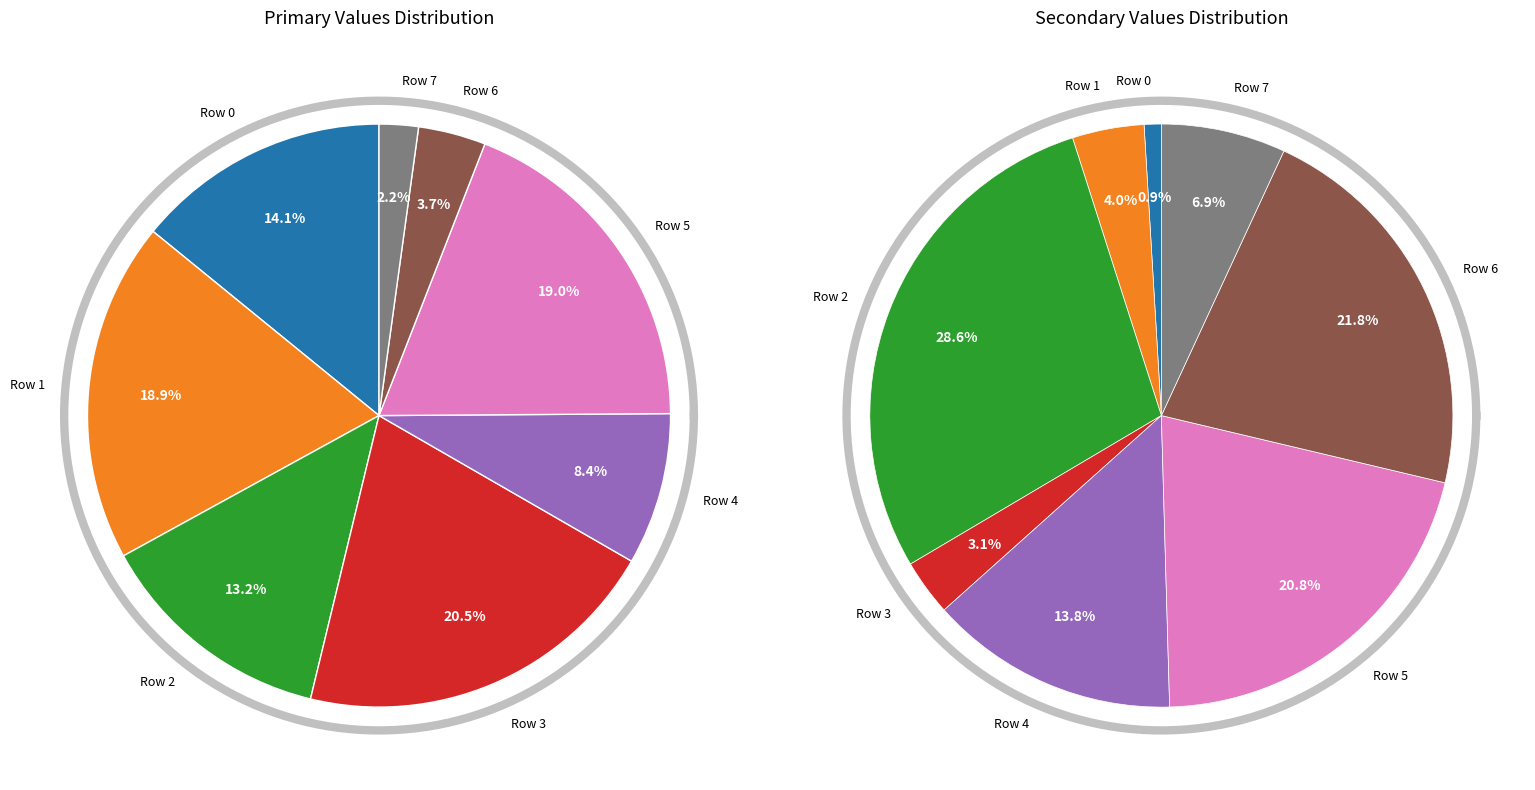

What percentage is the Row 4 slice, to the nearest percent?

14%